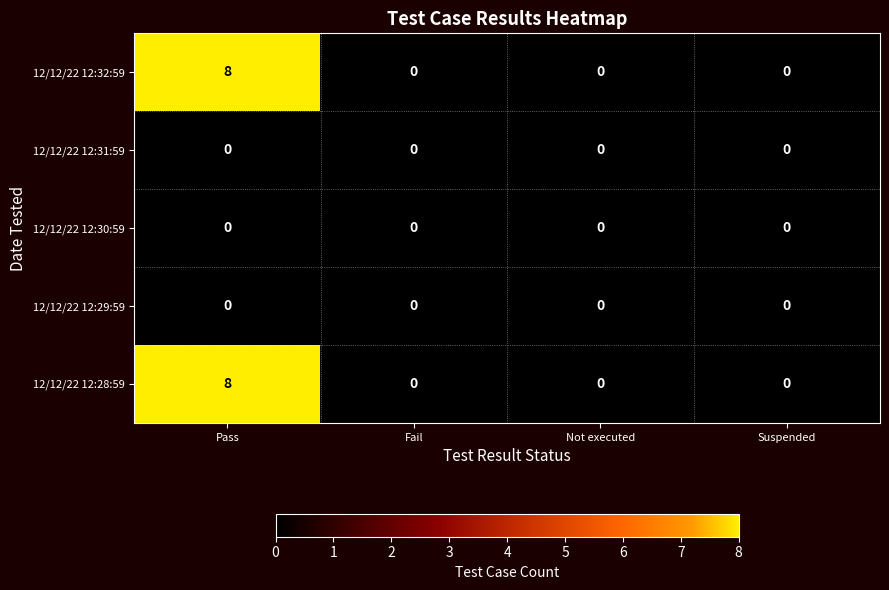

The value of 12/12/22 12:32:59 at Pass is 2. True or false?

False